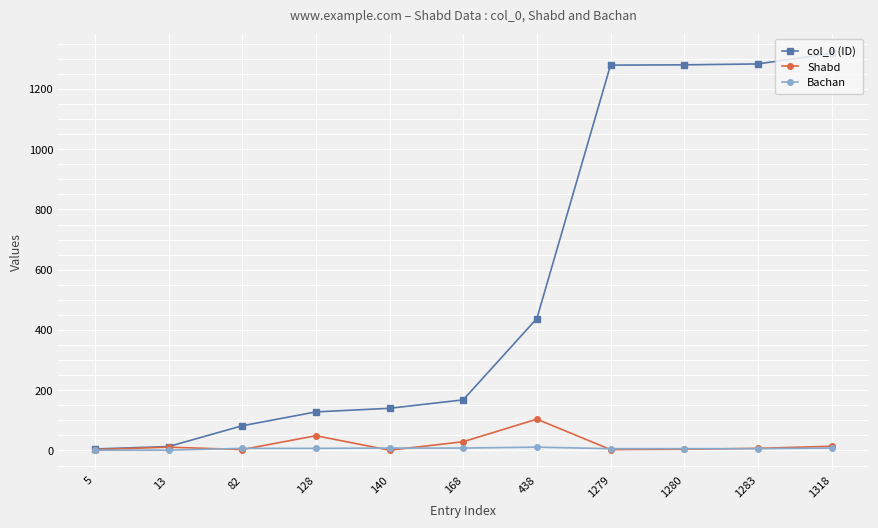

The value of col_0 (ID) at 1280 is 1280. True or false?

True